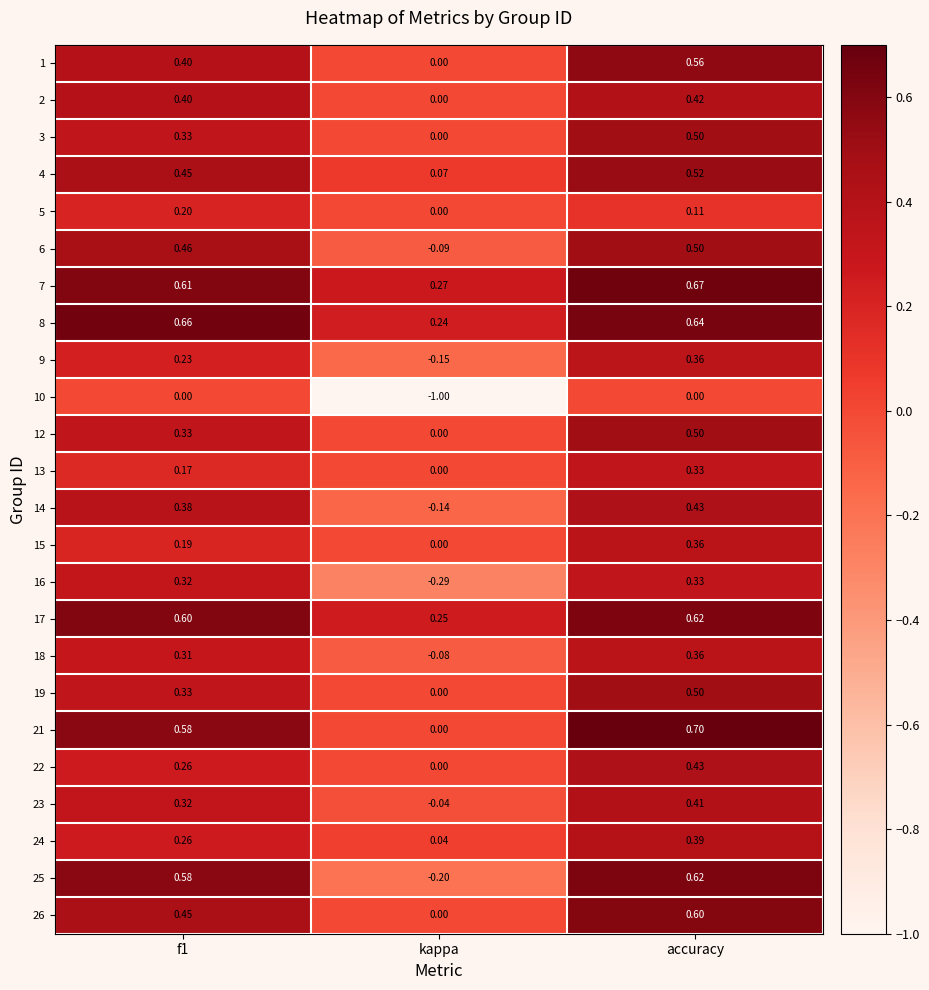

What is the total value across all series at f1?

8.8